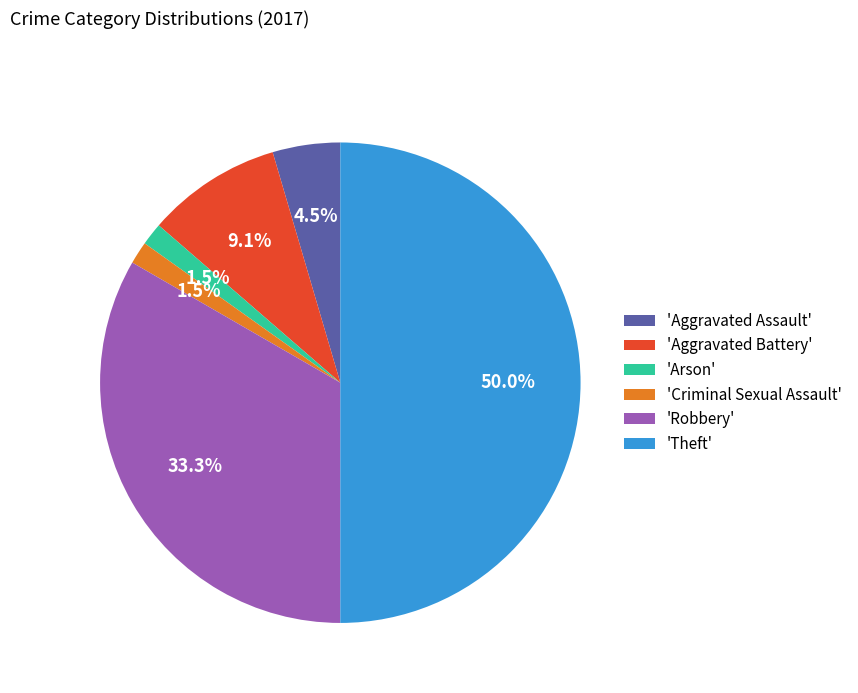

What is the ratio of the value at 'Aggravated Assault' to the value at 'Criminal Sexual Assault'?

3.0